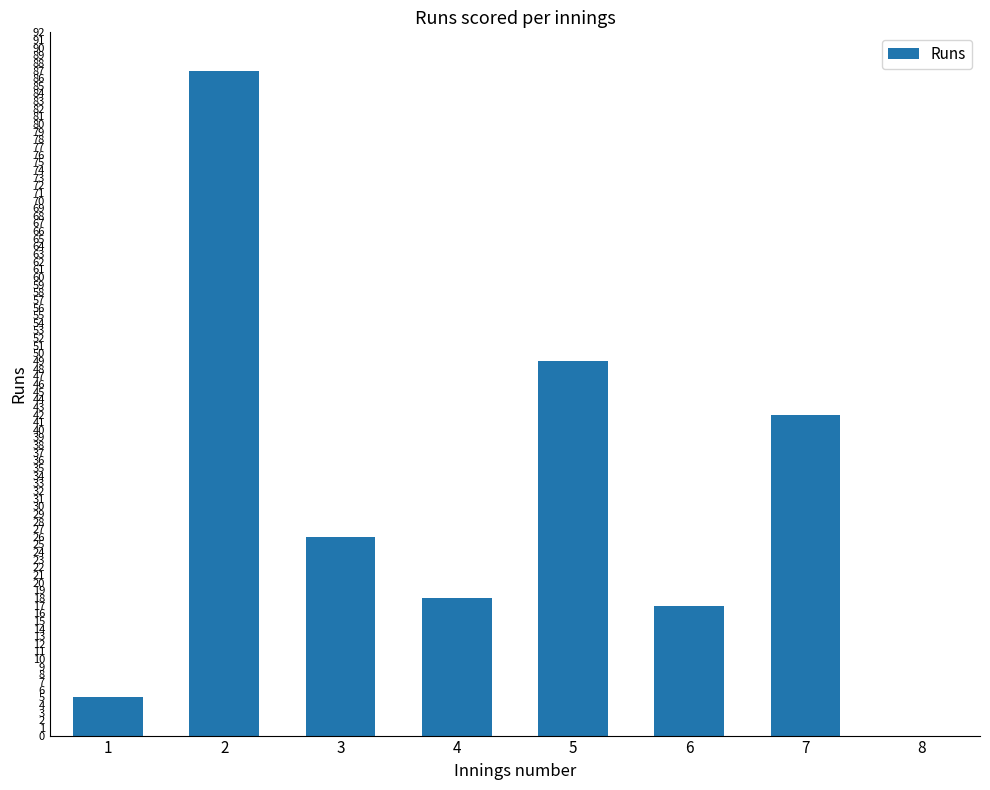

What is the approximate value at 2, to the nearest 10?

90